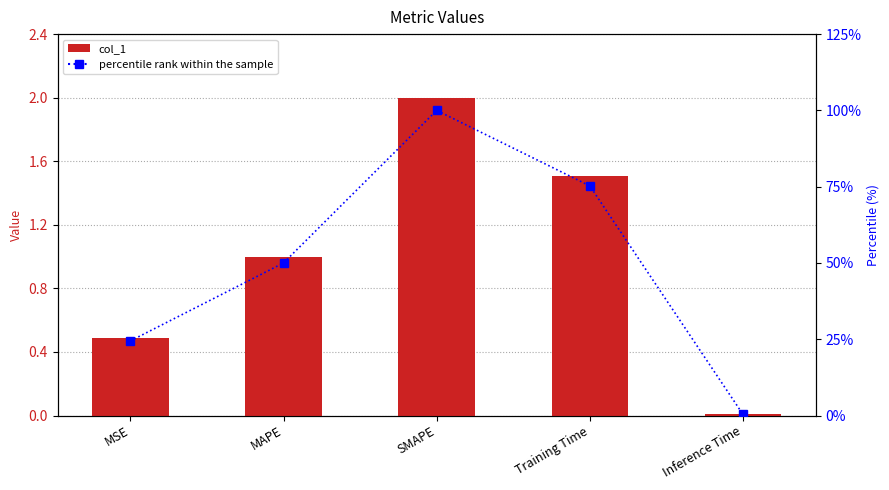

At which label does col_1 first exceed 1?

MAPE